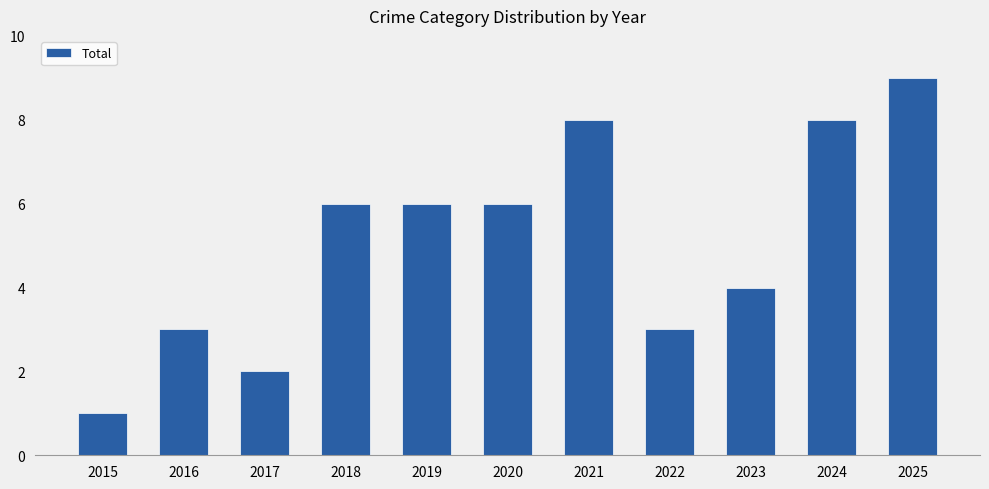

What is the difference between the values at 2023 and 2025?

5